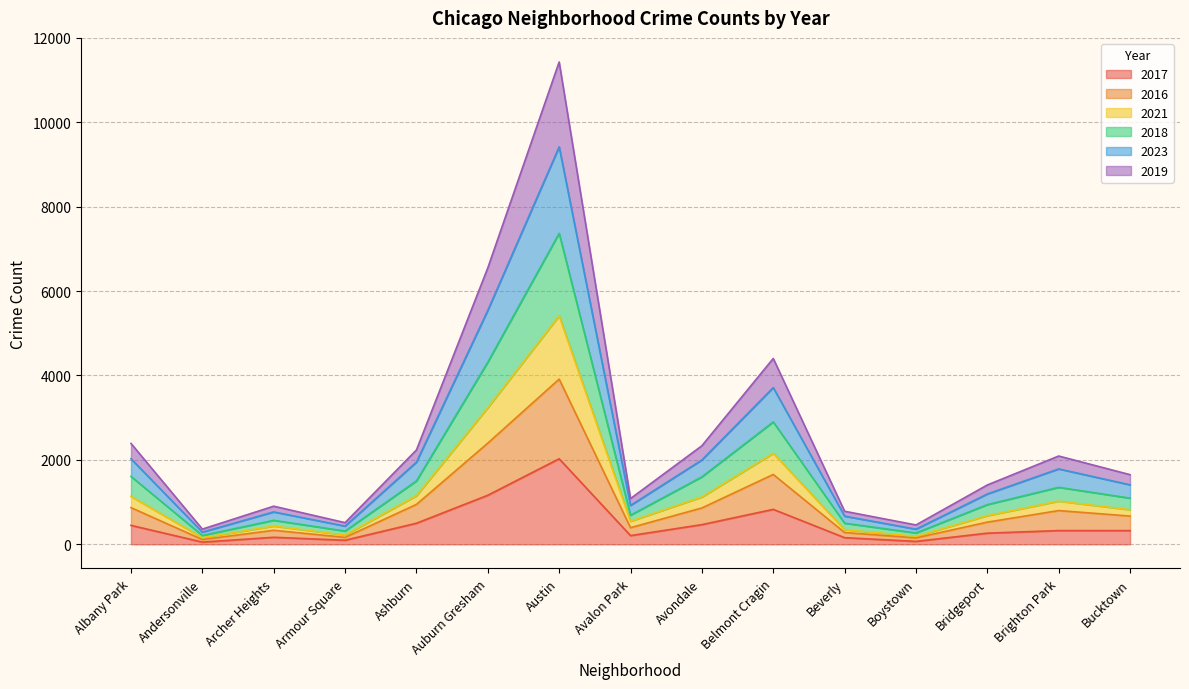

The 2017 series shows 499 at Ashburn. True or false?

True